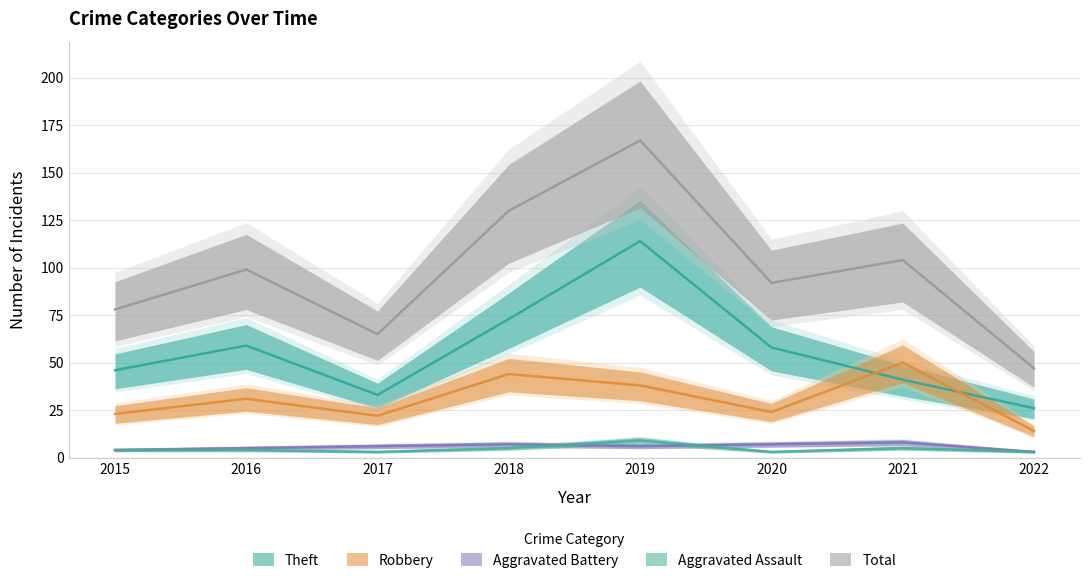

At which category does Total reach its first local peak?

2016